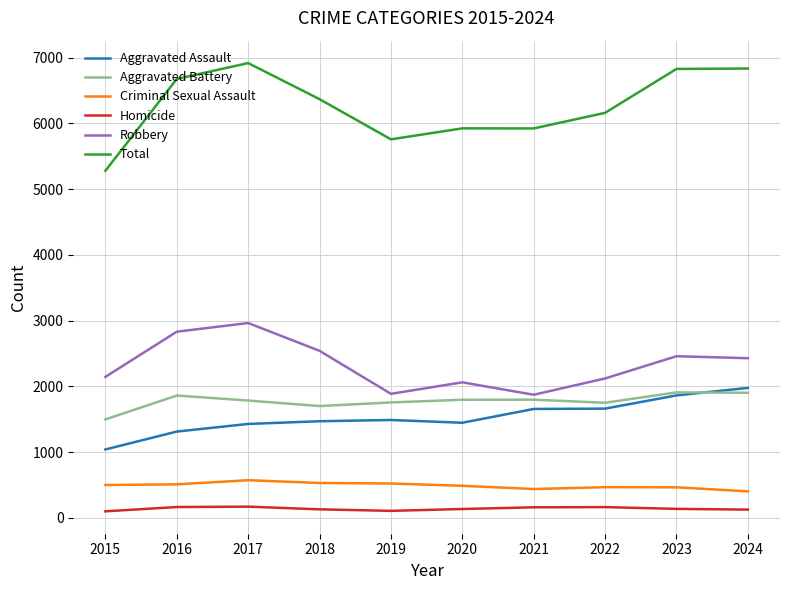

Between 2015 and 2020, which series saw the biggest shift?

Total